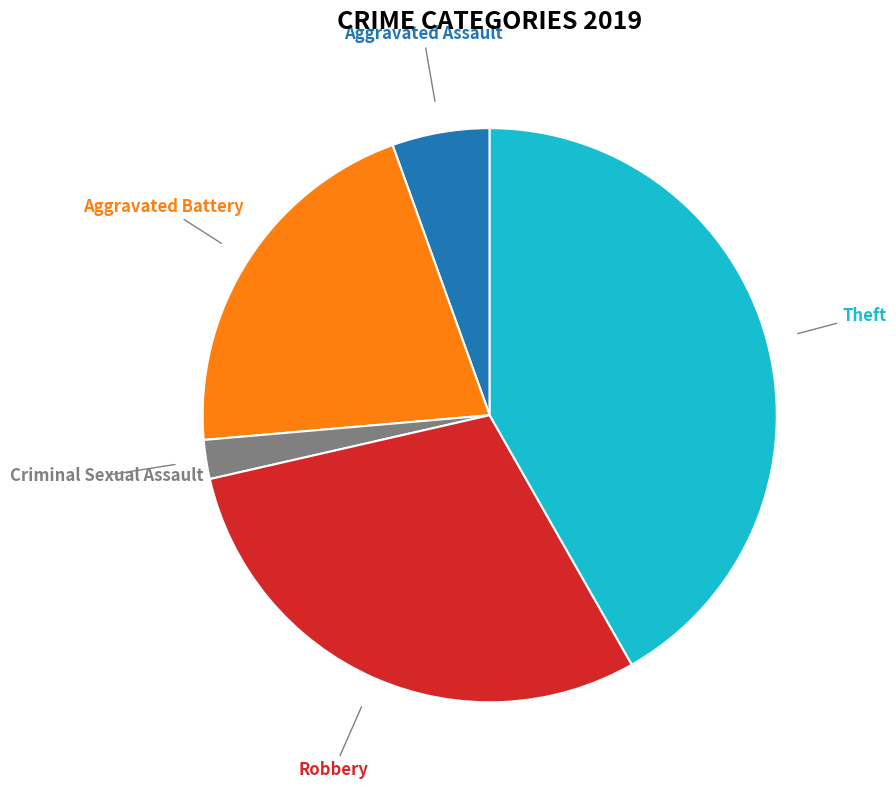

Is there any slice that represents more than half of the pie?

No